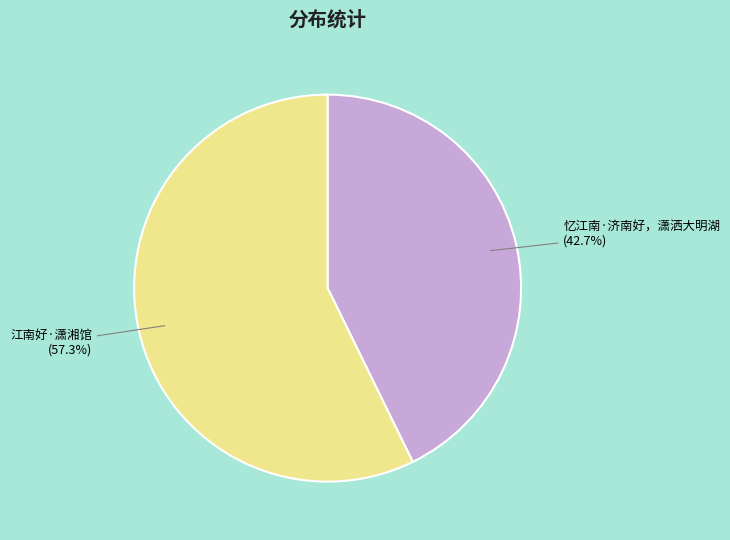

What percentage is the 忆江南·济南好，潇洒大明湖 slice, to the nearest percent?

43%